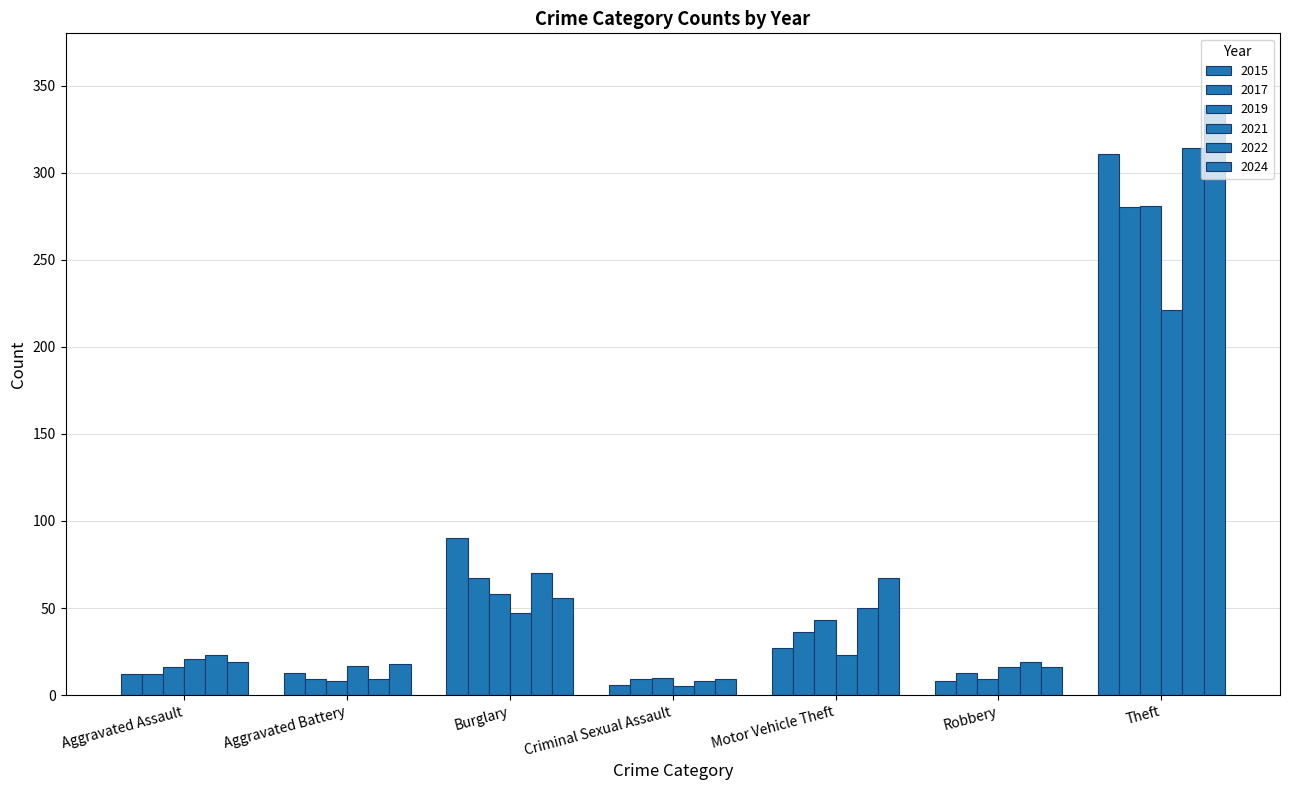

How many distinct data groups are displayed?

6